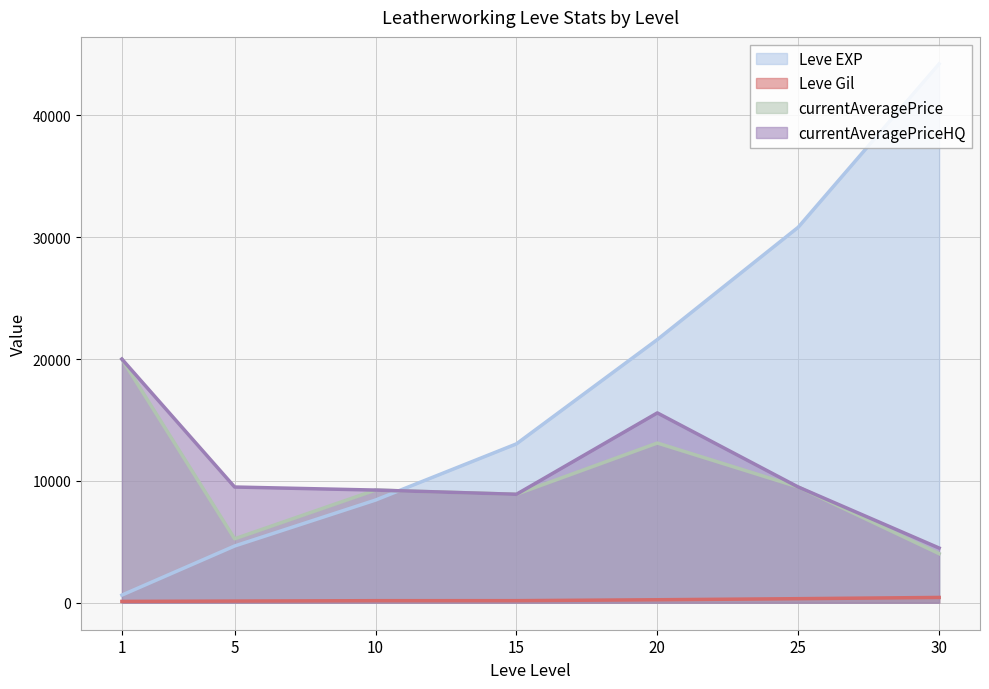

At 15, list the series in order from largest to smallest.

Leve EXP, currentAveragePrice, currentAveragePriceHQ, Leve Gil